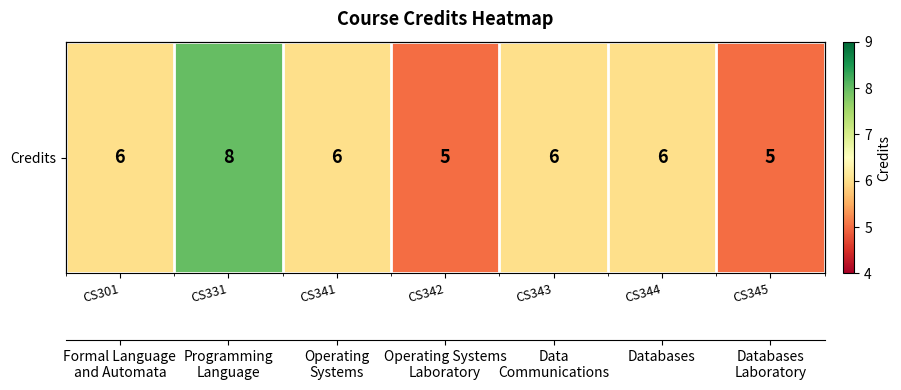

What is the change in value from CS301 to CS331?

+2